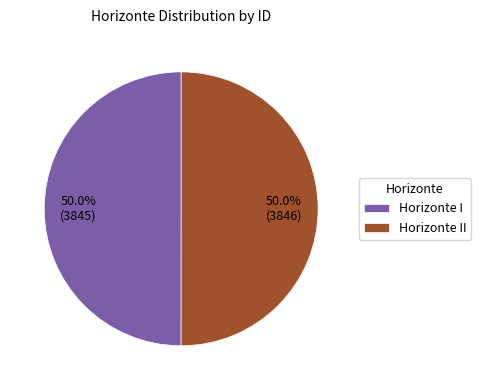

How many slices are in this pie chart?

2